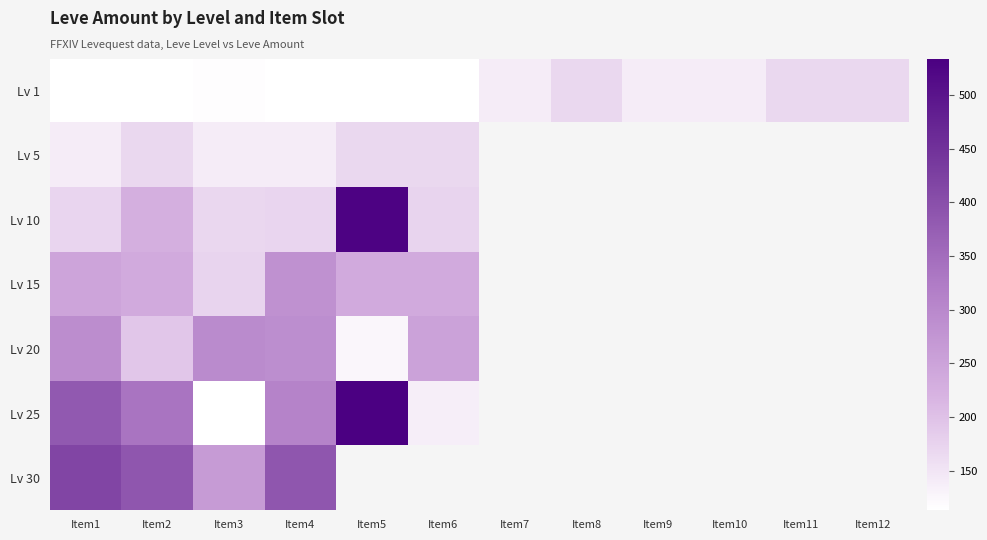

Is the value of Lv 25 at Item4 greater than the value of Lv 20 at Item8?

No